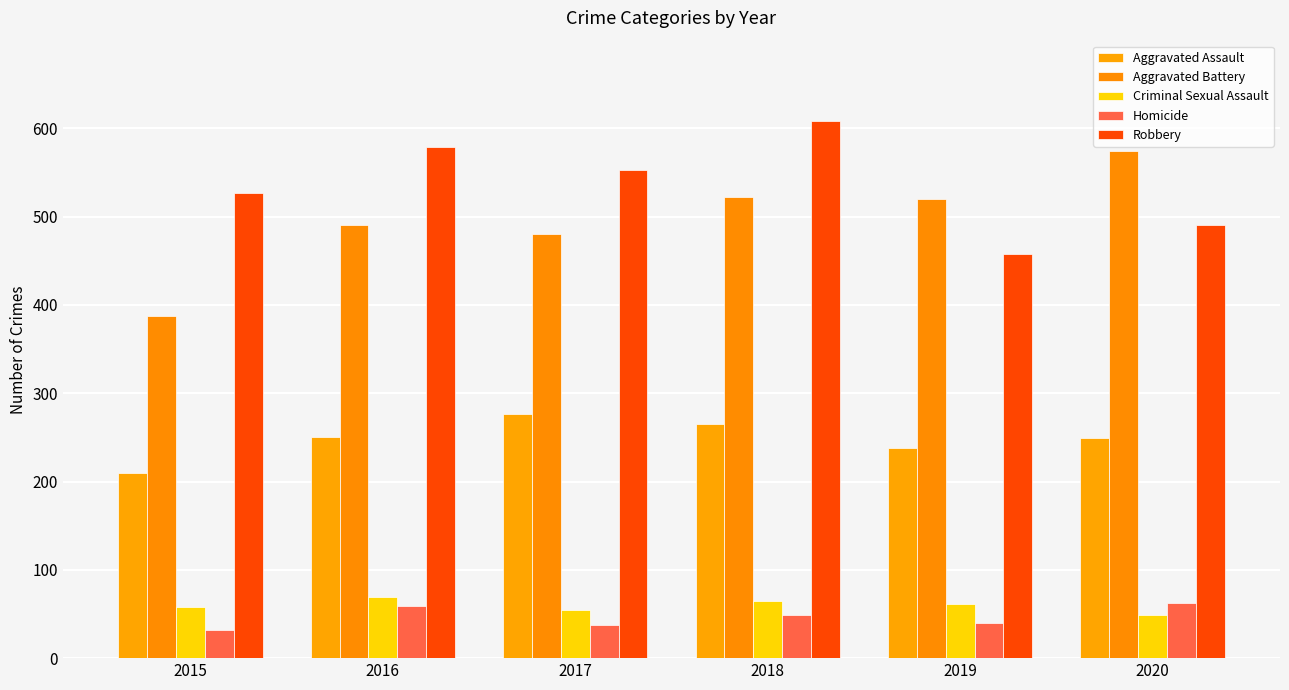

What is the difference between the maximum and minimum values in the Aggravated Battery series?

187